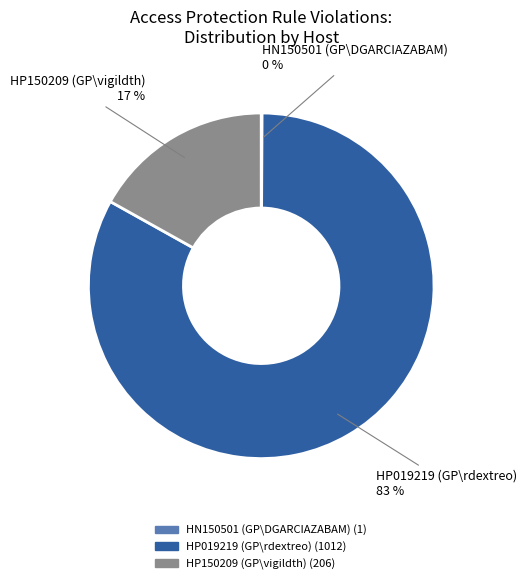

Which category has the biggest portion of the pie?

HP019219 (GP\rdextreo)